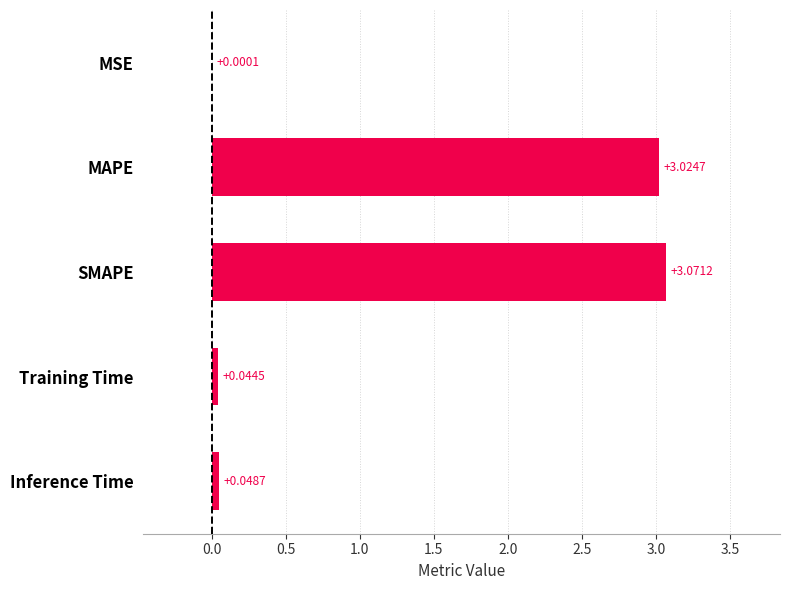

Which has a higher value, Inference Time or SMAPE?

SMAPE